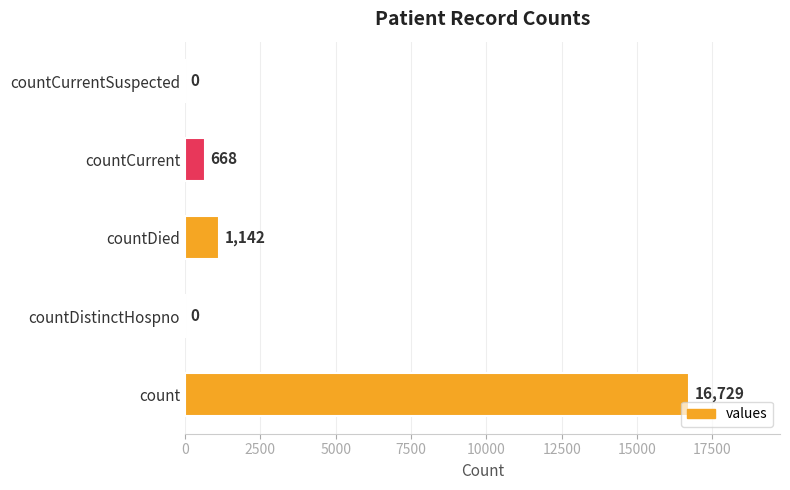

The value at countCurrent is 668. True or false?

True